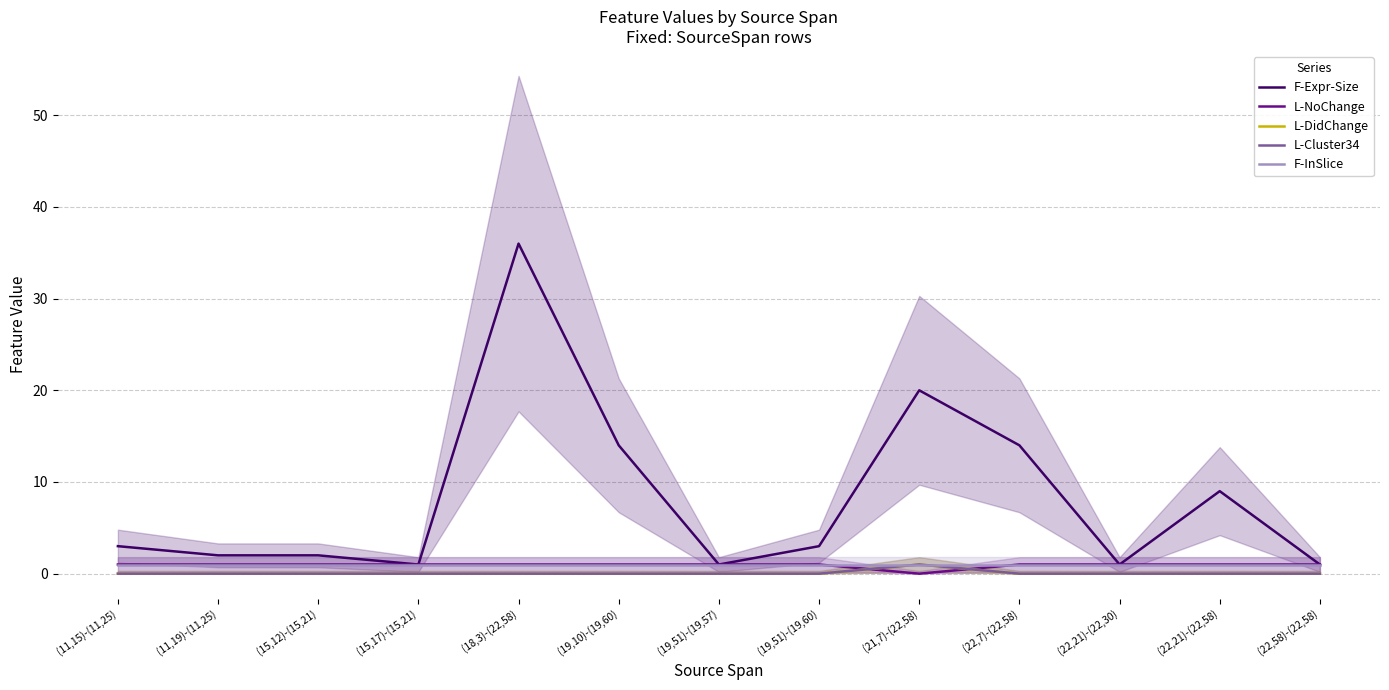

How many L-Cluster34 values are between 0 and 1?

13